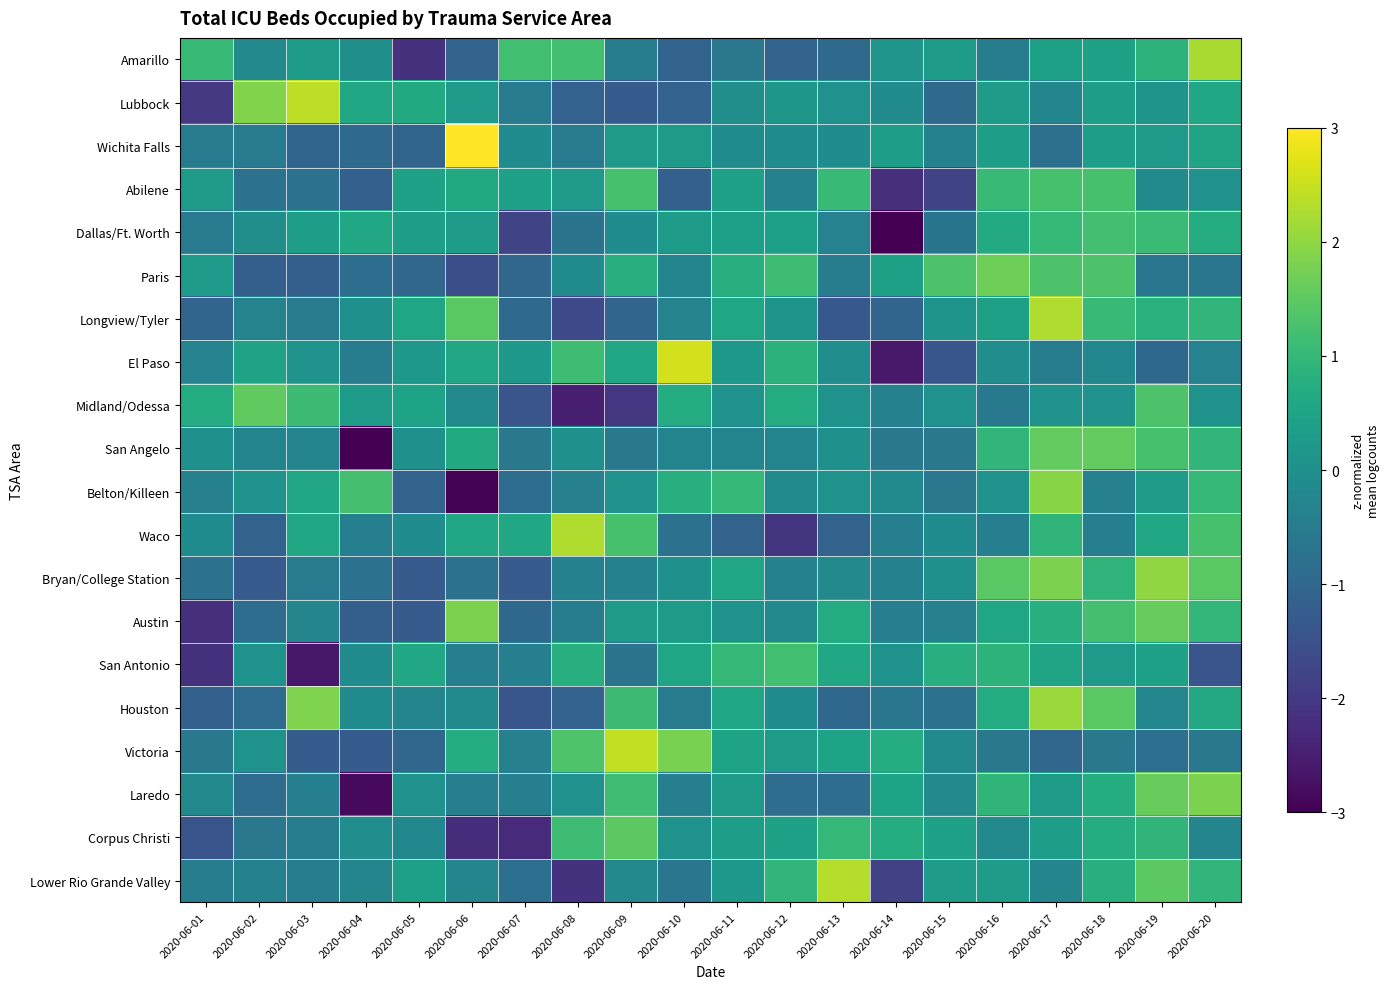

At how many categories does at least one series exceed -2?

20